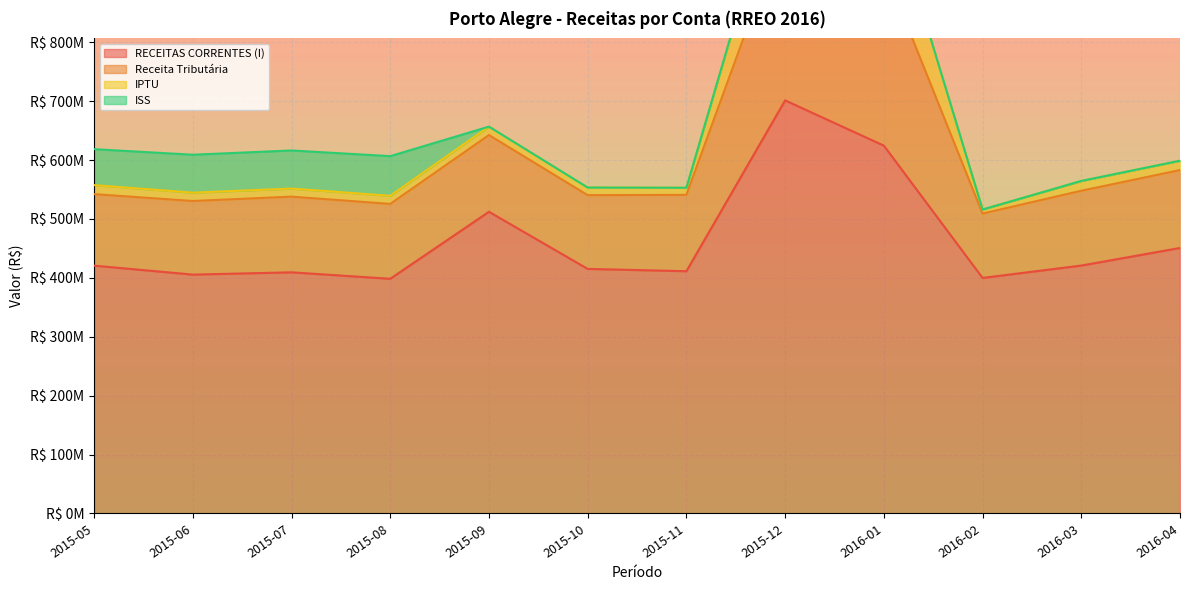

At which label does RECEITAS CORRENTES (I) reach its peak?

2015-12